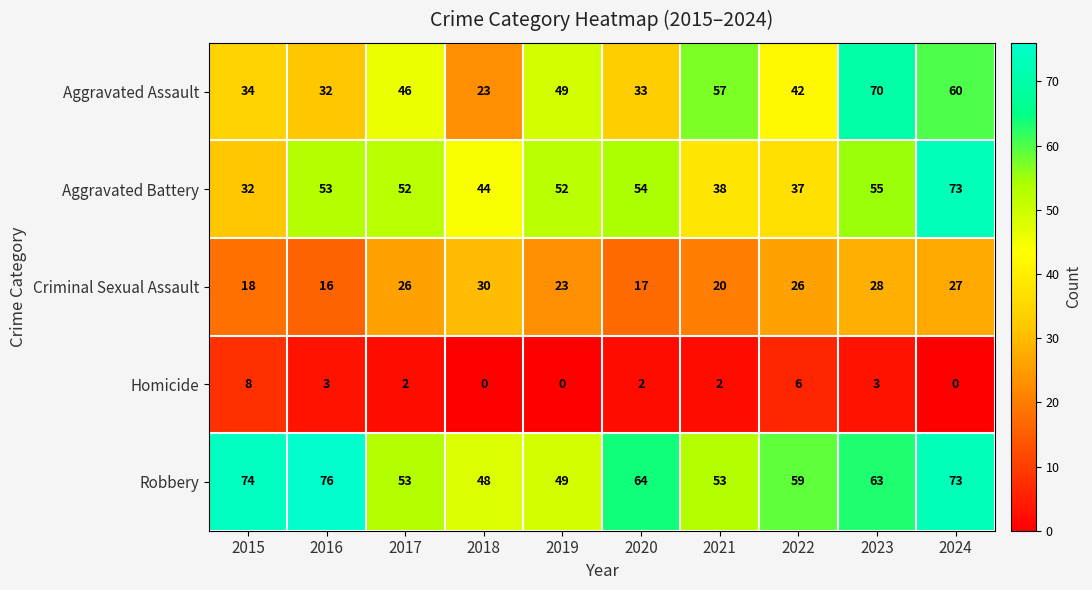

What is the difference between the maximum and second lowest values in the Criminal Sexual Assault series?

13